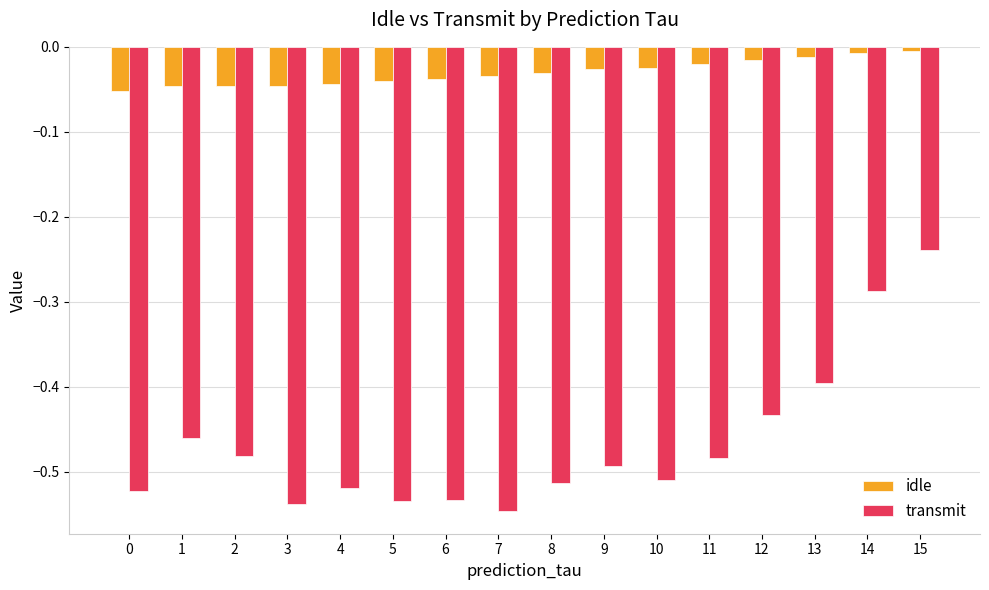

What is the difference between the maximum and minimum values in the transmit series?

0.3